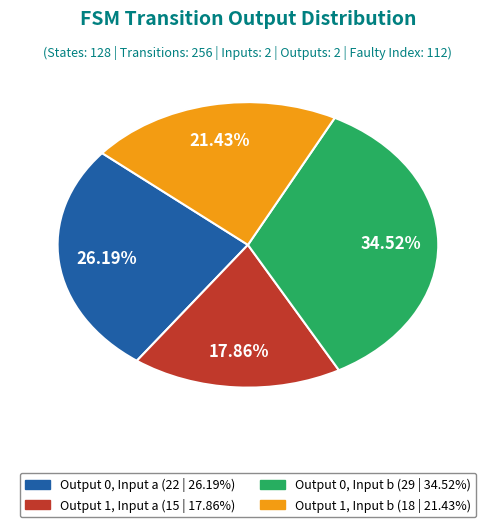

Is there a majority slice in this chart?

No